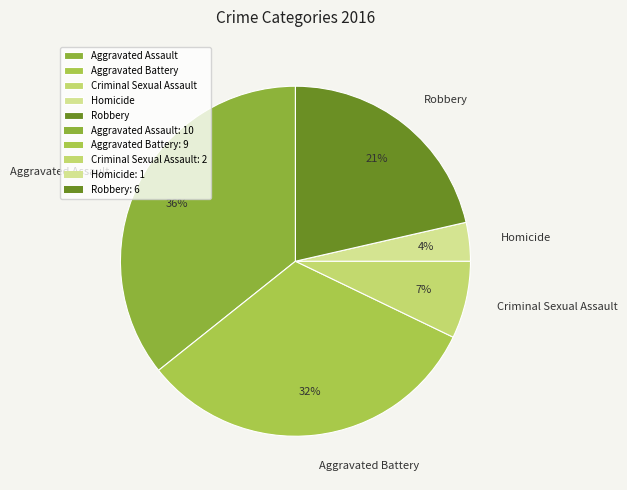

Do Robbery and Criminal Sexual Assault together represent more than half of the pie?

No